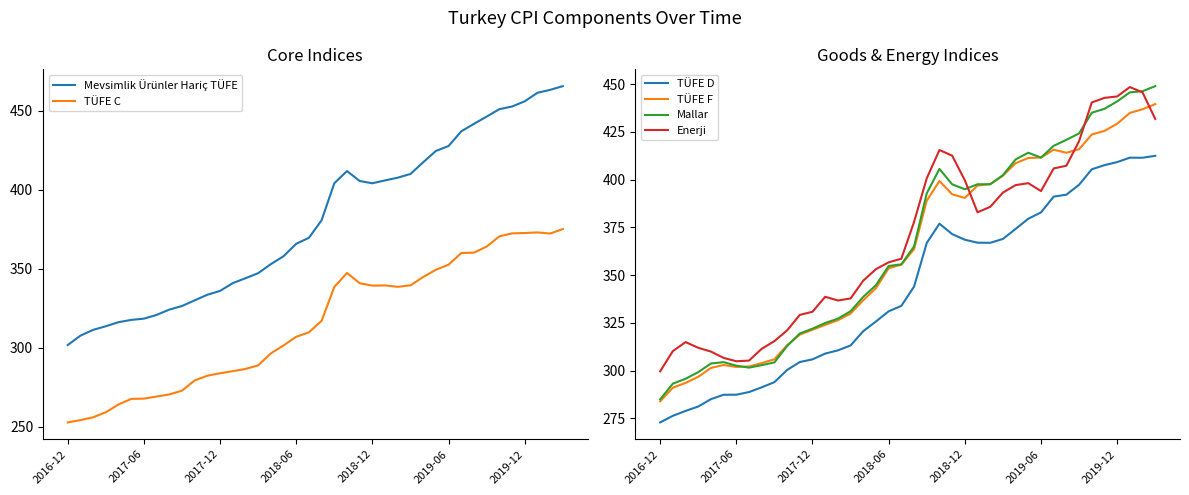

True or false: TÜFE F has a value of 353.6 at 2018-06.

True